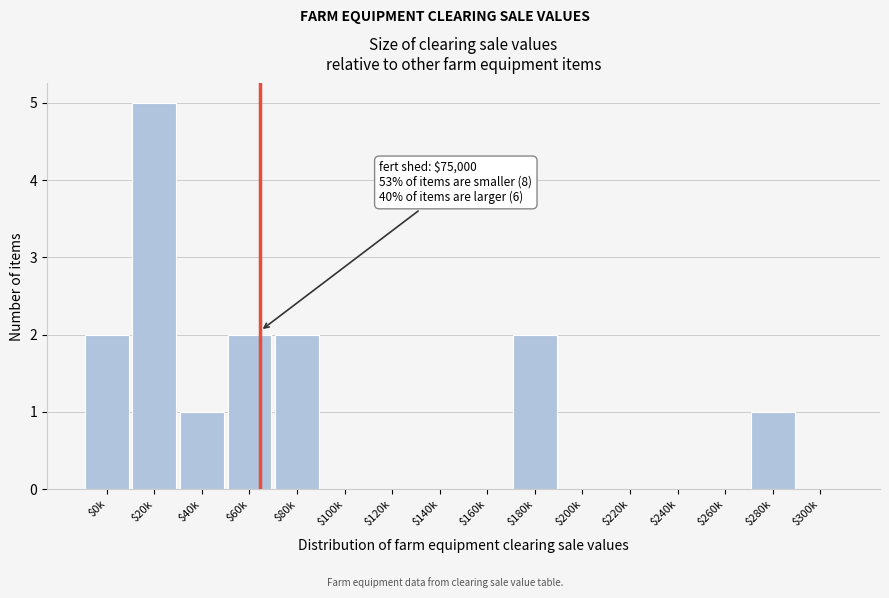

What is the maximum value shown in the chart?

5